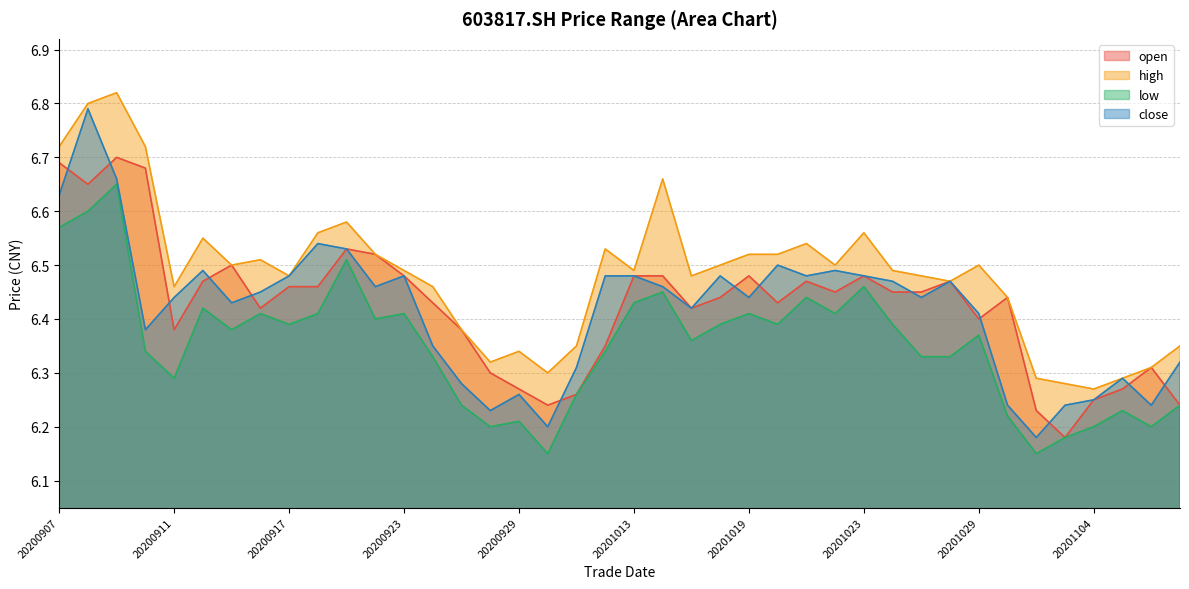

List the labels in order of low value, largest first.

20200909, 20200908, 20200907, 20200921, 20201023, 20201014, 20201021, 20201013, 20200914, 20200916, 20200918, 20200923, 20201019, 20201022, 20200922, 20200917, 20201016, 20201020, 20201026, 20200915, 20201029, 20201015, 20200910, 20201012, 20200924, 20201027, 20201028, 20200911, 20201009, 20200925, 20201109, 20201105, 20201030, 20200929, 20200928, 20201104, 20201106, 20201103, 20200930, 20201102